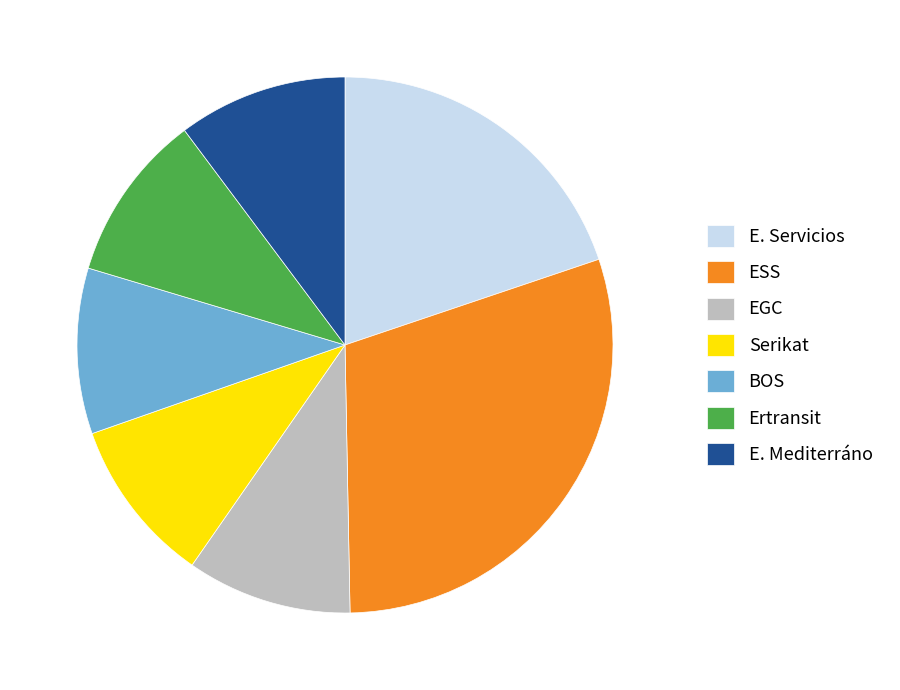

How many slices are in this pie chart?

7